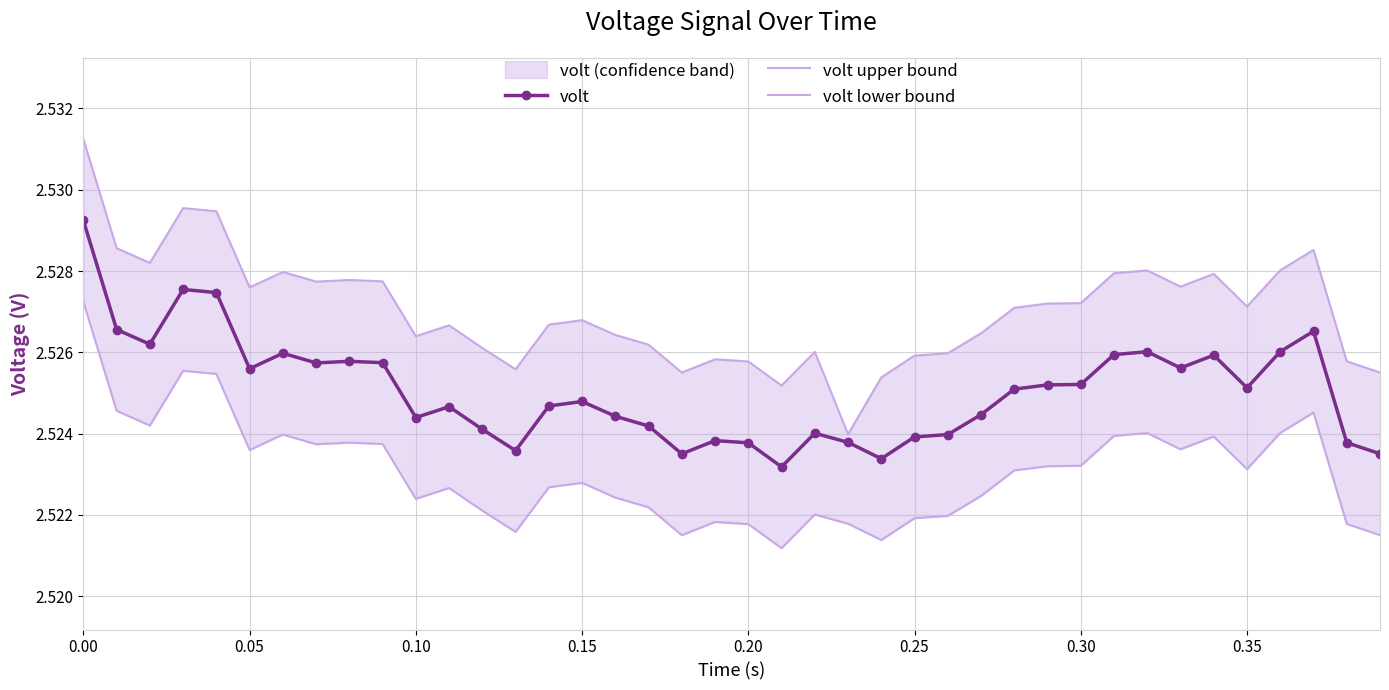

Count the volt values in the range 2 to 3.

40